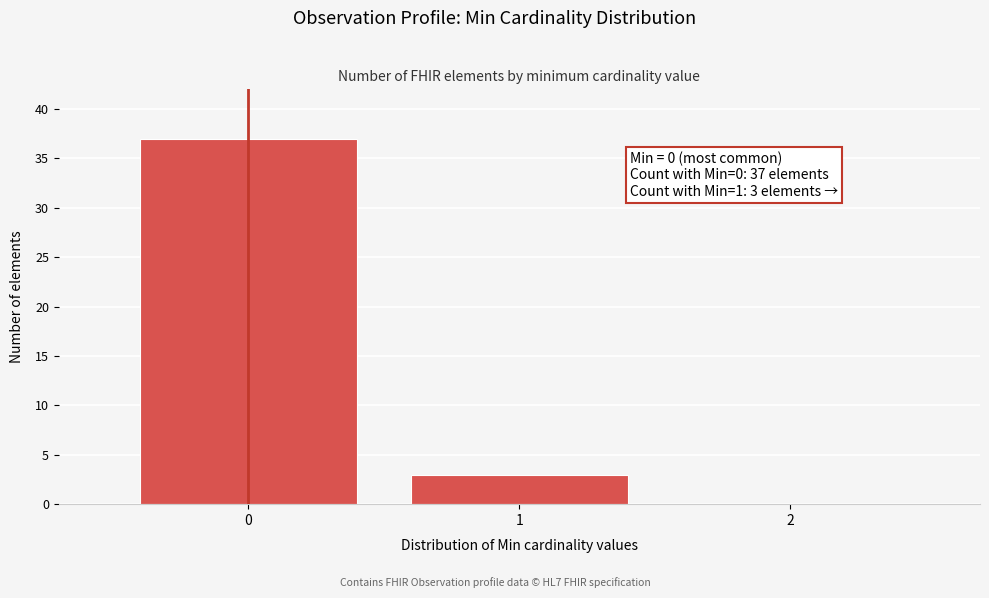

Which range on the x-axis has the tallest bar?

-0.5 to 0.5